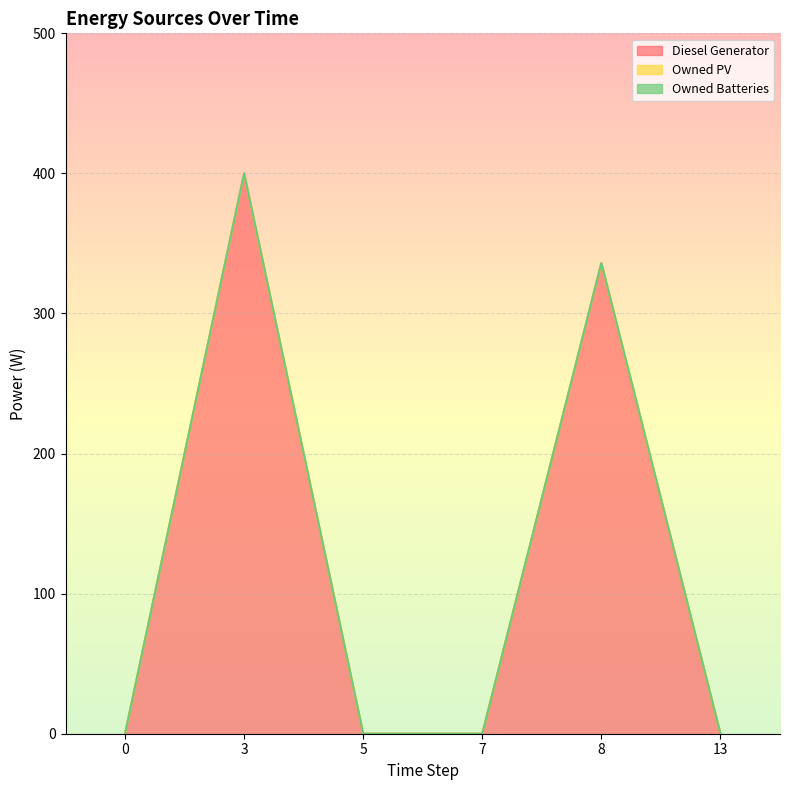

Reading left to right, extract all data points from this chart.

Diesel Generator: 0=0	3=400	5=0	7=0	8=336	13=0
Owned PV: 0=0	3=0	5=0	7=0	8=0	13=0
Owned Batteries: 0=0	3=0	5=0	7=0	8=0	13=0